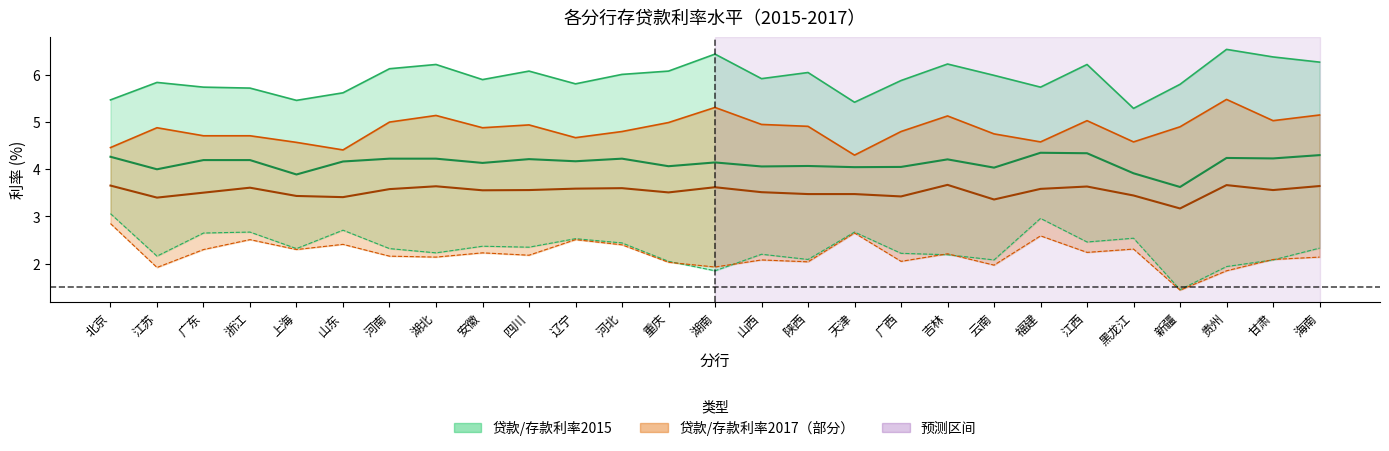

True or false: 贷款利率2015 and 贷款利率2017 intersect in this chart.

False